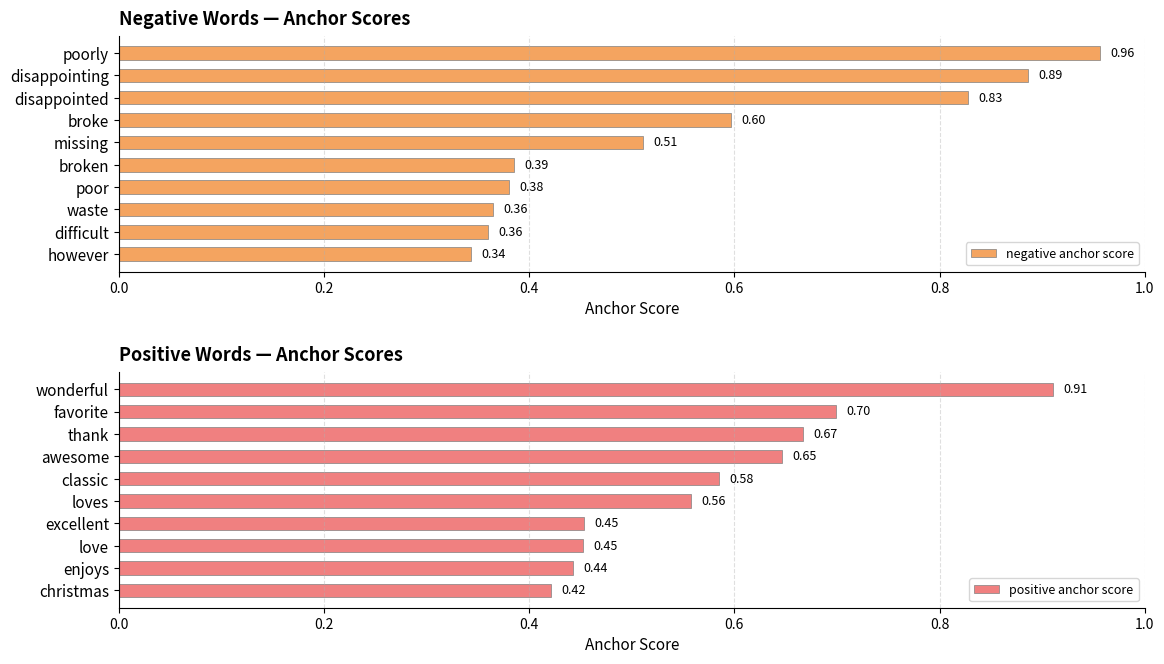

At which label does negative anchor score reach its minimum?

however